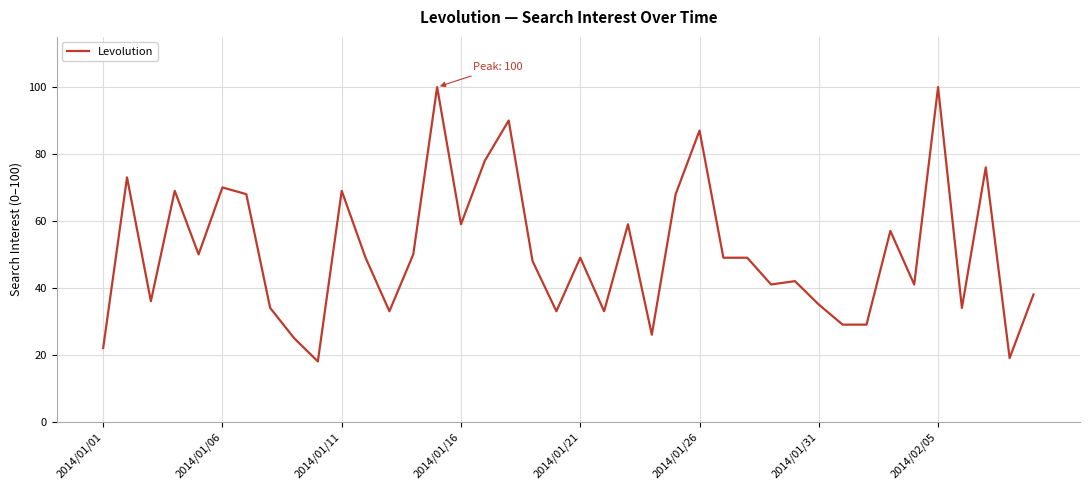

What is the smallest value displayed?

18